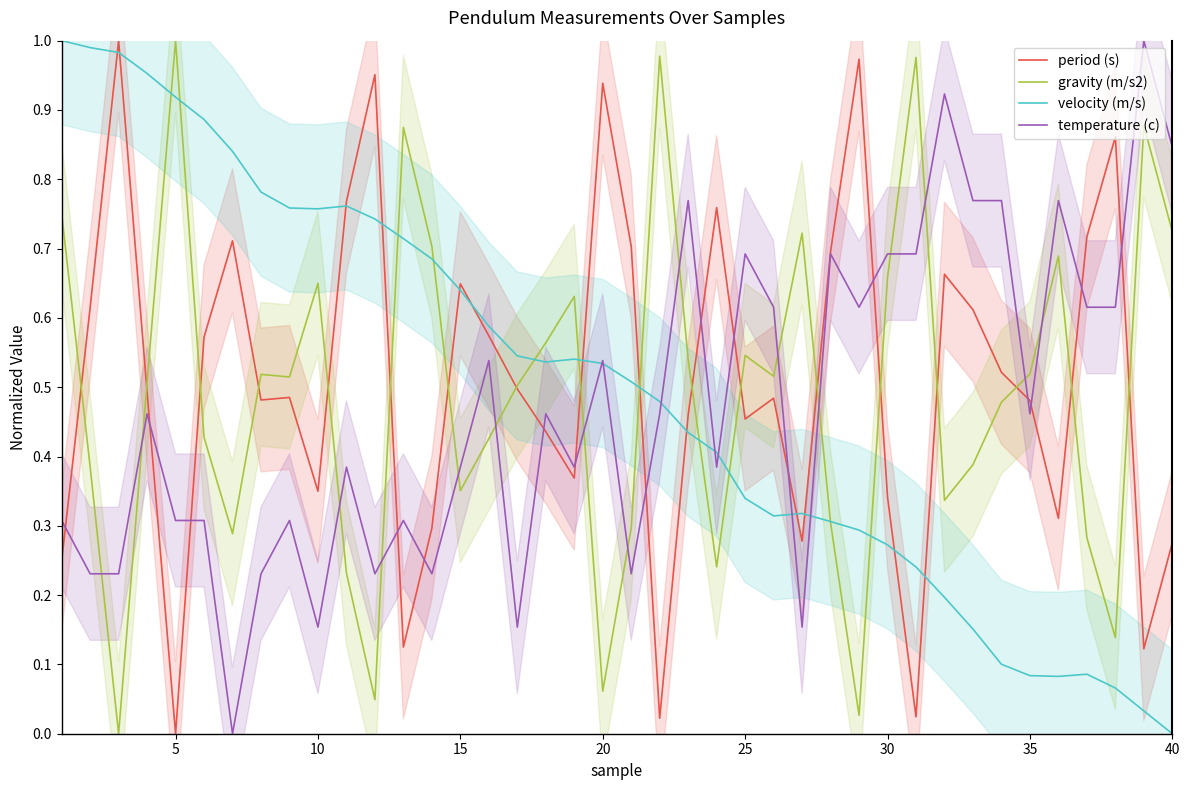

What is the value of the gravity (m/s2) point at the 39th from the left?

0.9